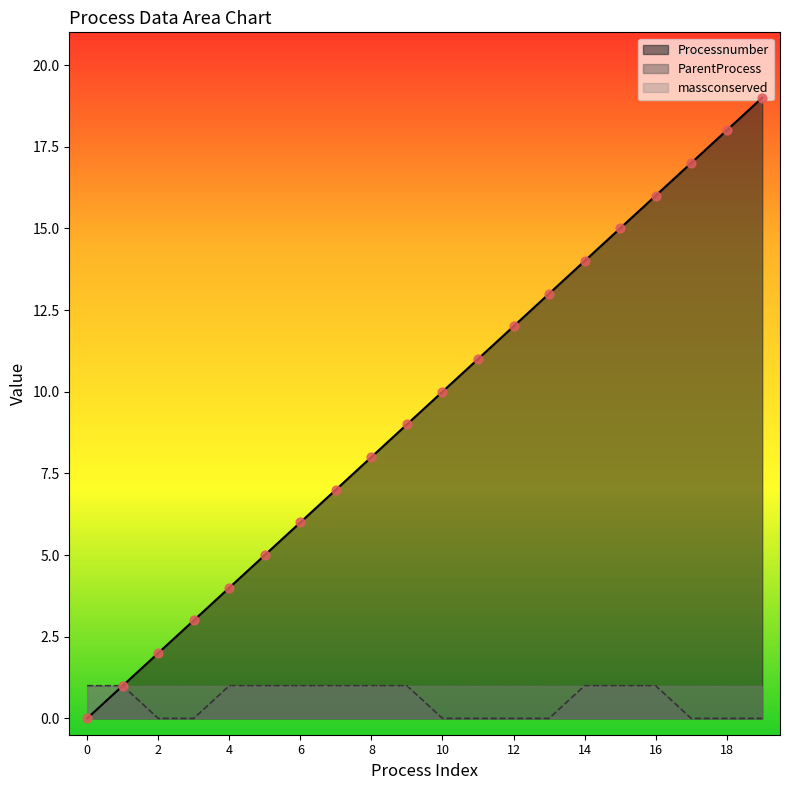

Which series has the largest Y range (max minus min)?

Processnumber